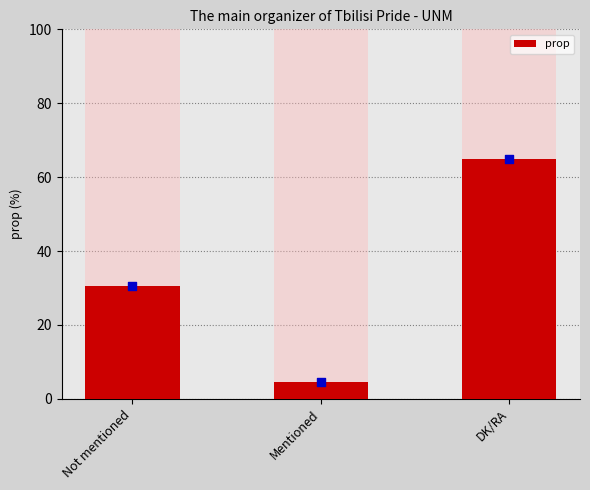

What is the ratio of the value at Not mentioned to the value at Mentioned?

6.8